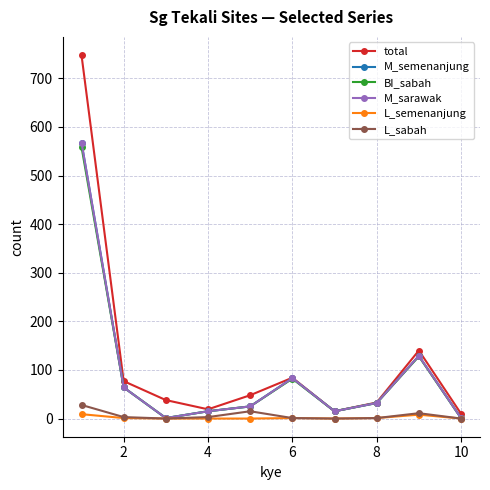

Does the chart display data point markers on the line(s)?

Yes